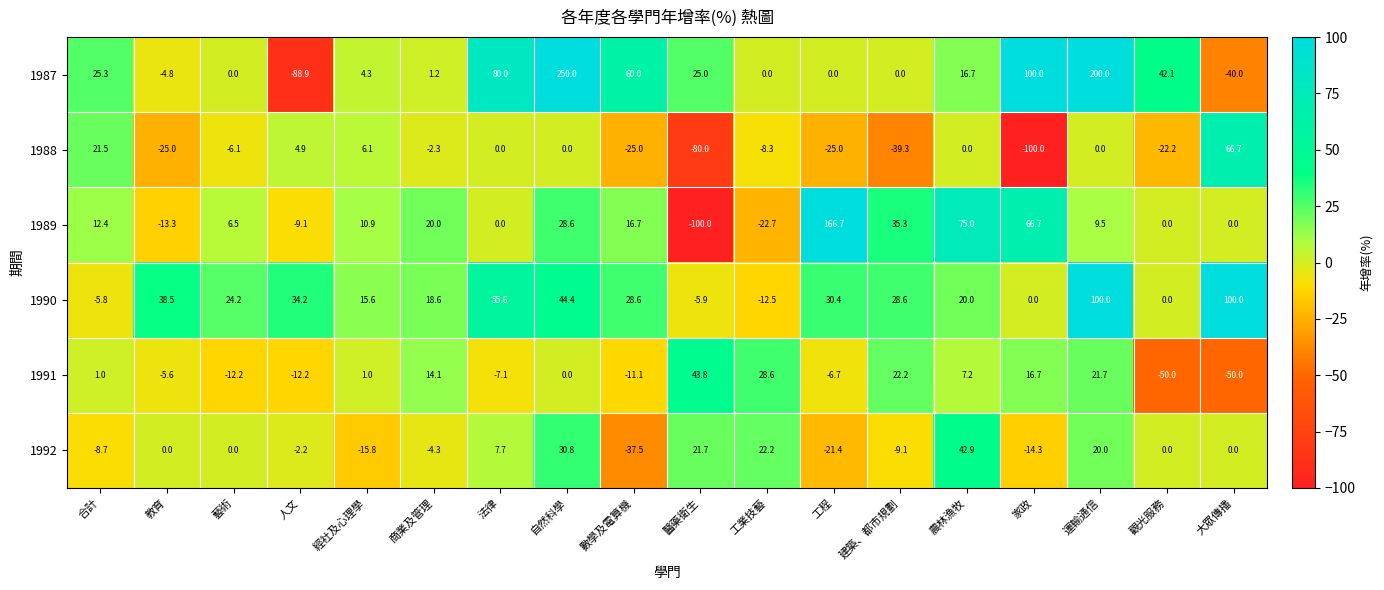

What is the total value across all series at 家政?

69.1